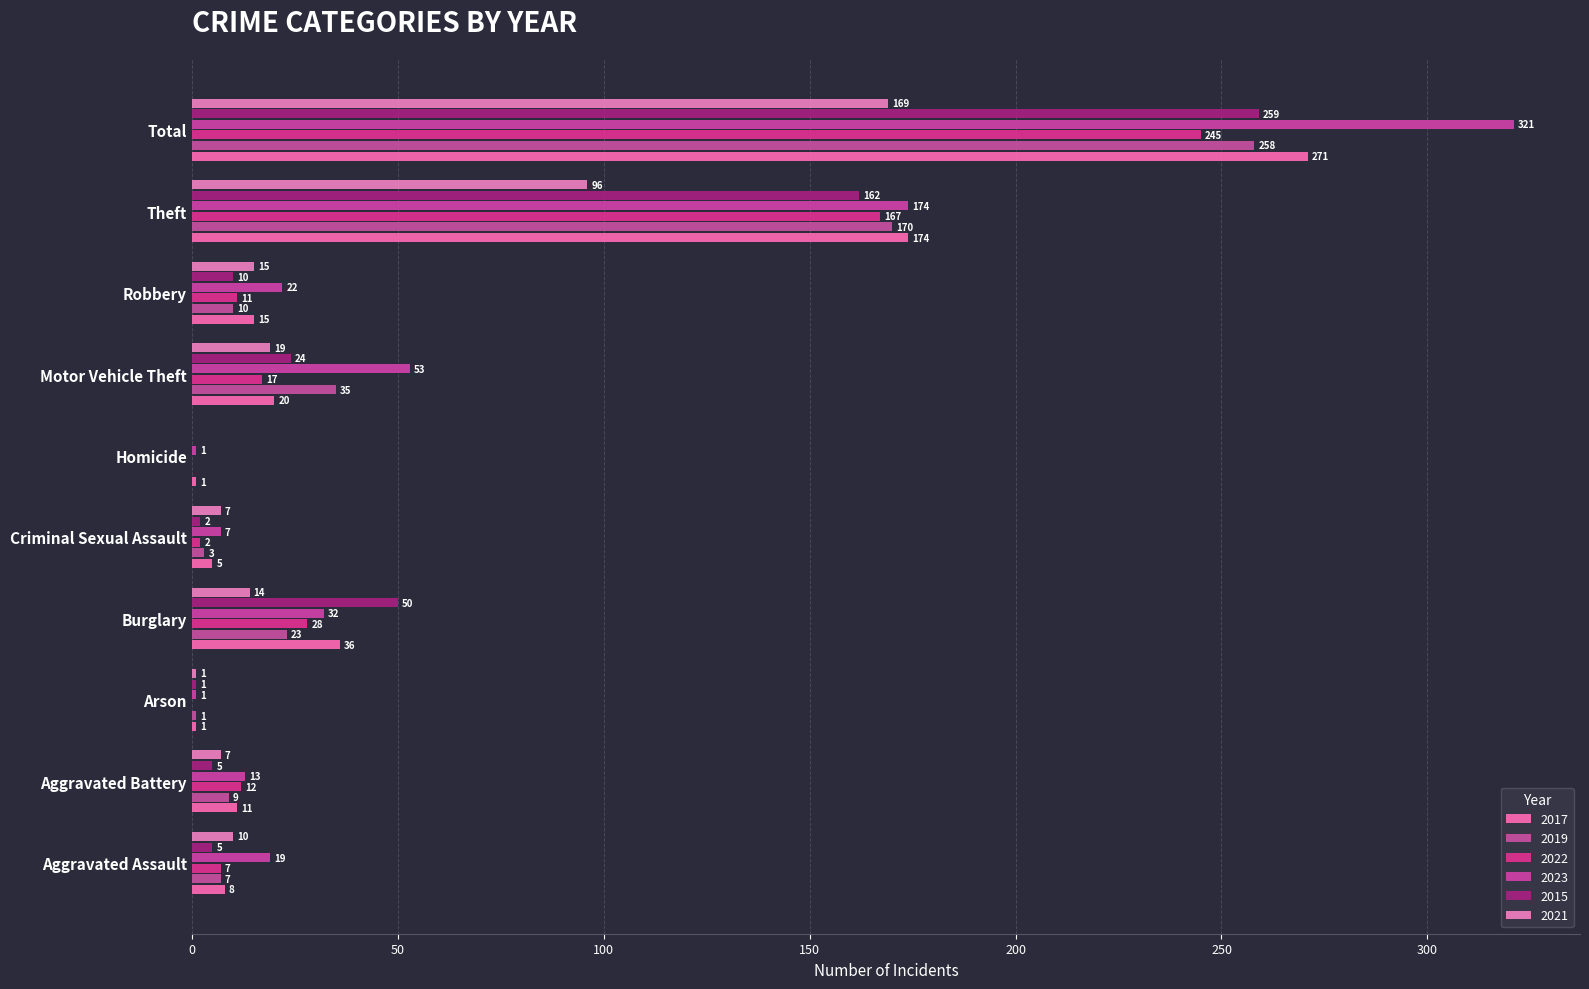

Where is 2017 nearest to the value 136?

Theft